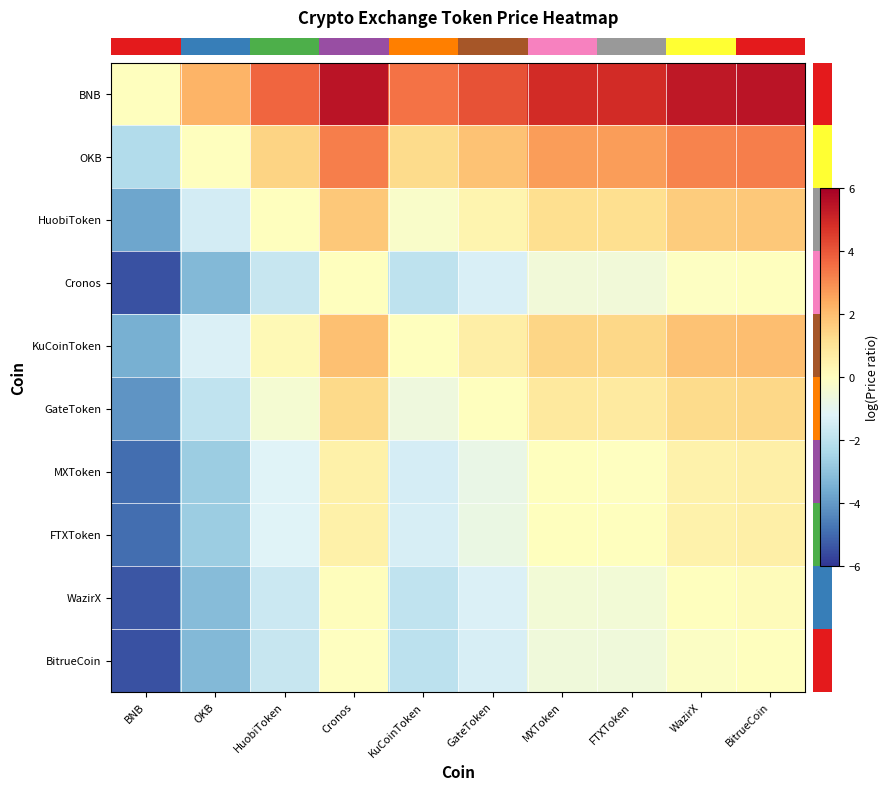

What is the minimum value shown in the chart?

-5.5